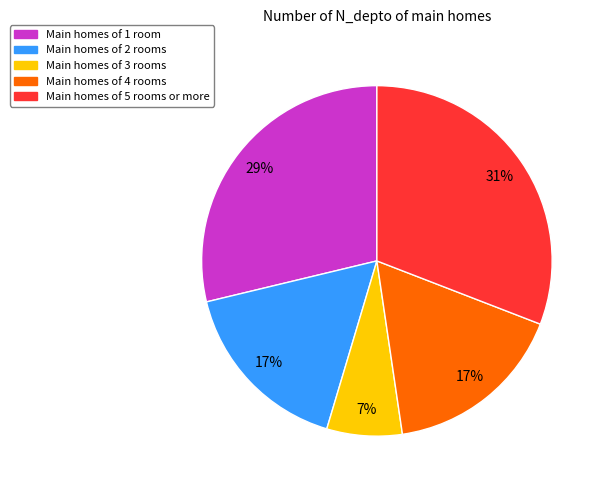

To the nearest percent, what is the average slice percentage?

20%